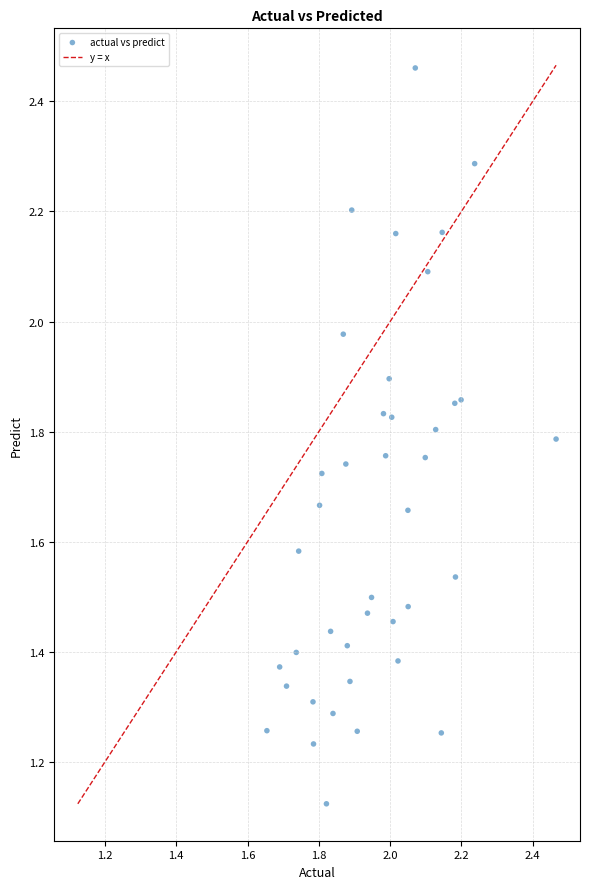

What is the range of X values (max minus min)?

0.8